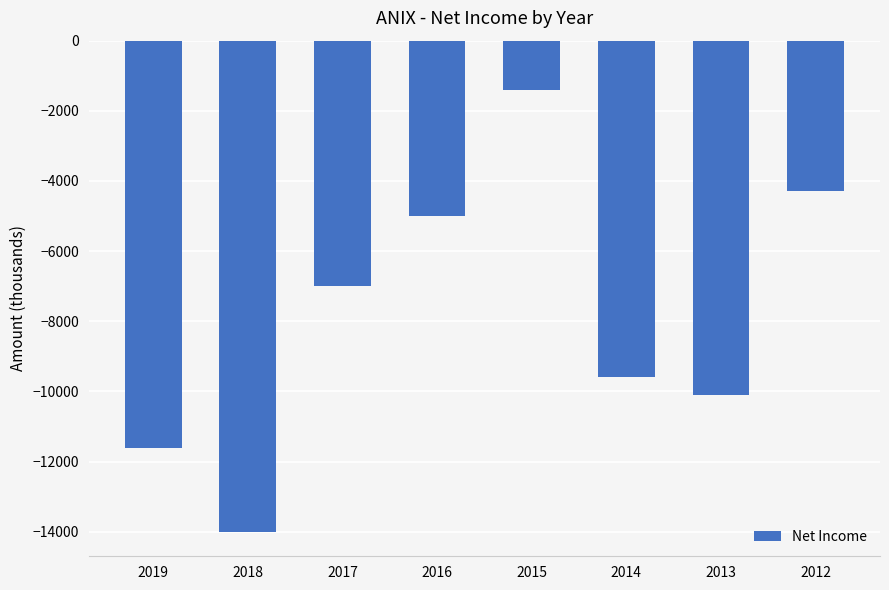

How many bars are there in total?

8